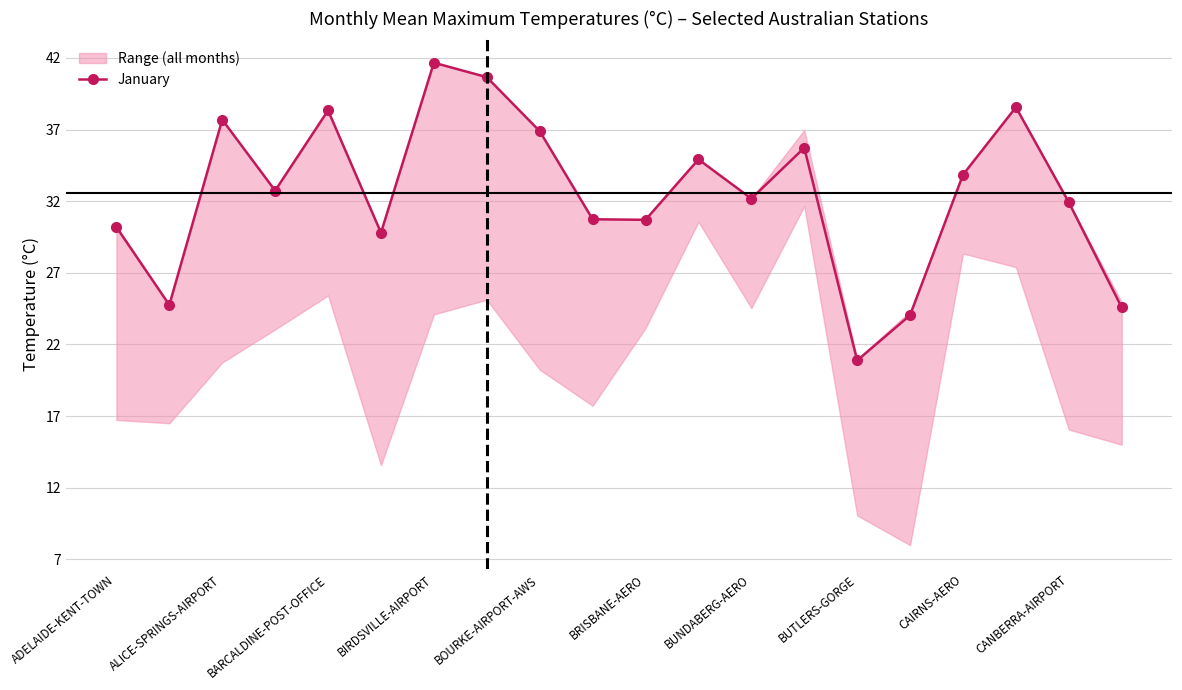

True or false: the data shows 38.6 at 17.

True